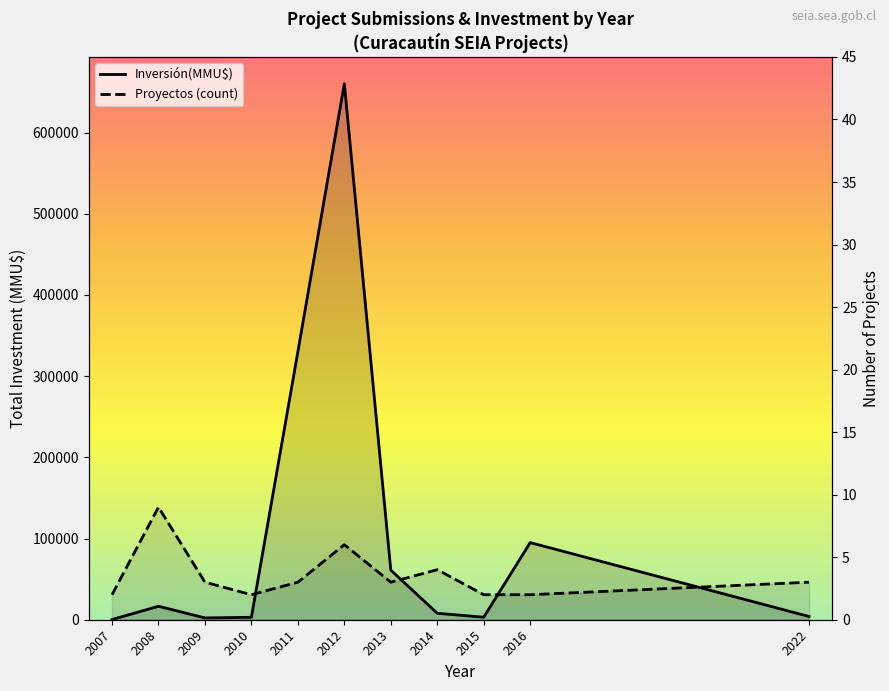

Which category has the highest value in the Inversión(MMU$) series?

2012